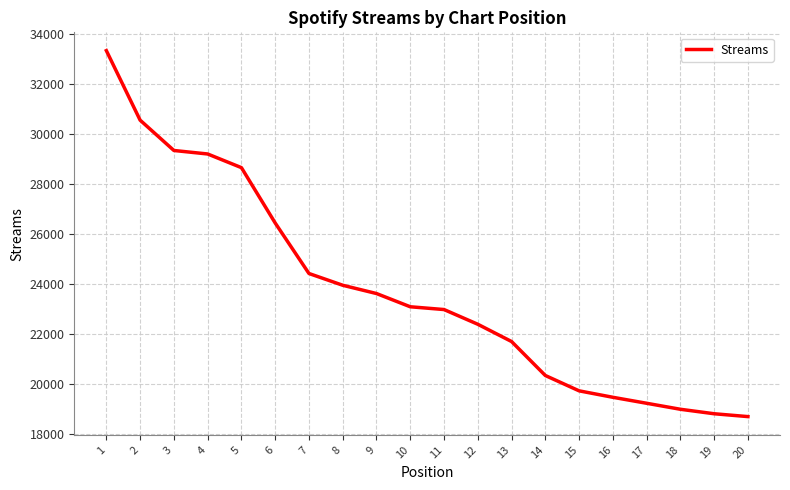

Reading left to right, transcribe all the data shown in this chart.

1=33343	2=30564	3=29352	4=29212	5=28666	6=26454	7=24435	8=23965	9=23634	10=23105	11=22994	12=22406	13=21716	14=20358	15=19745	16=19487	17=19248	18=19008	19=18829	20=18715